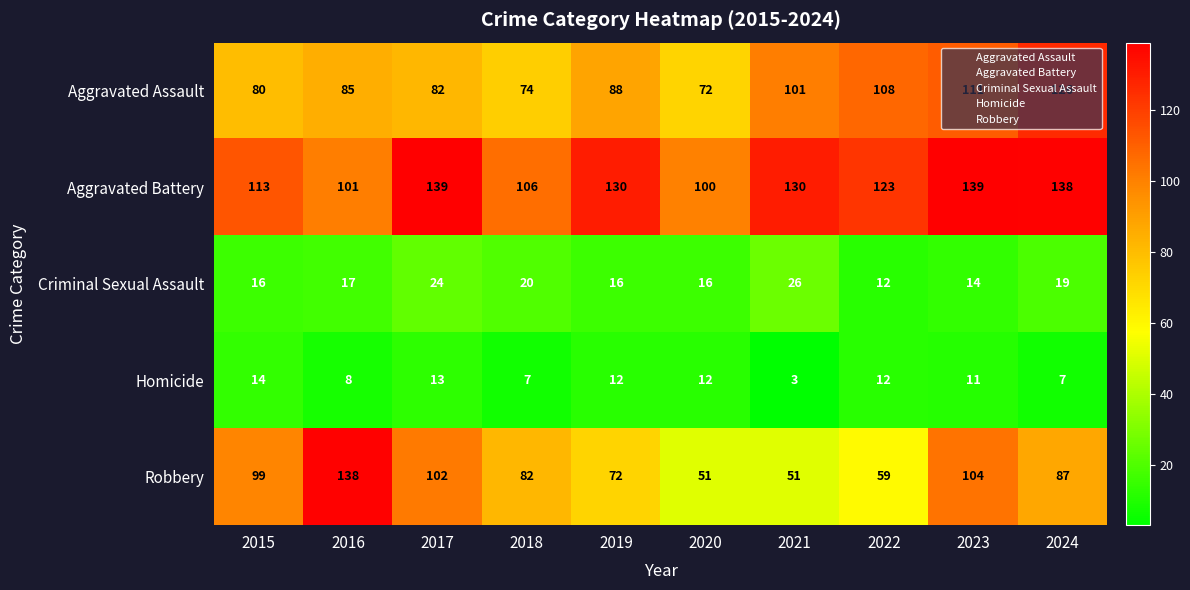

True or false: Aggravated Battery has a value of 61 at 2017.

False